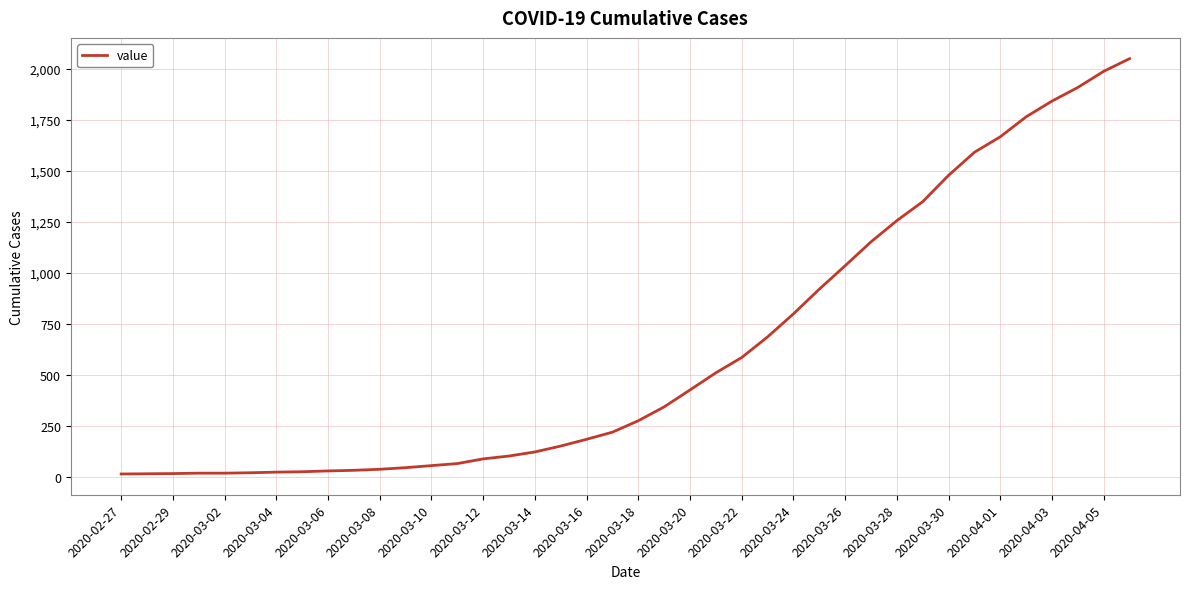

Reading left to right, what are all the values shown in this chart?

13	14	15	17	17	19	22	24	28	31	36	44	54	64	87	101	121	150	183	218	274	342	425	509	584	685	798	919	1034	1151	1255	1348	1477	1590	1666	1764	1841	1908	1987	2049